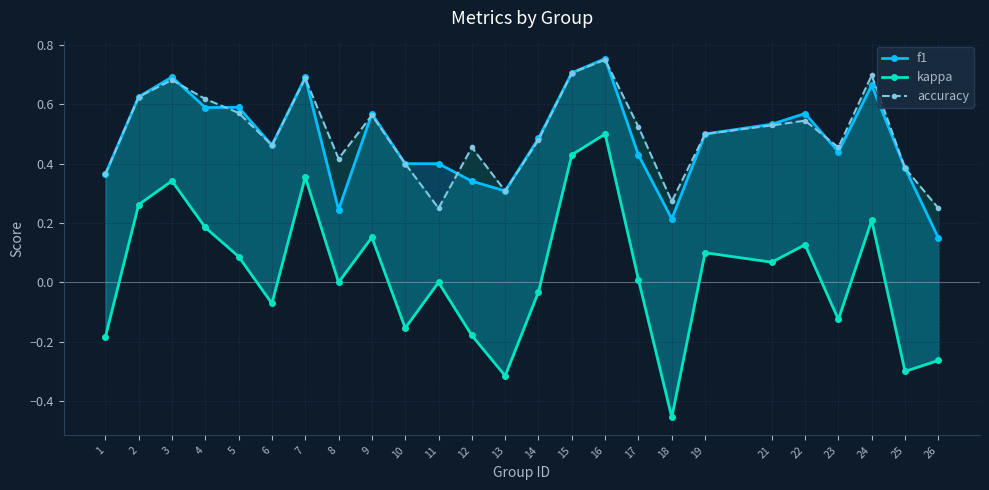

How many series are shown in this chart?

3